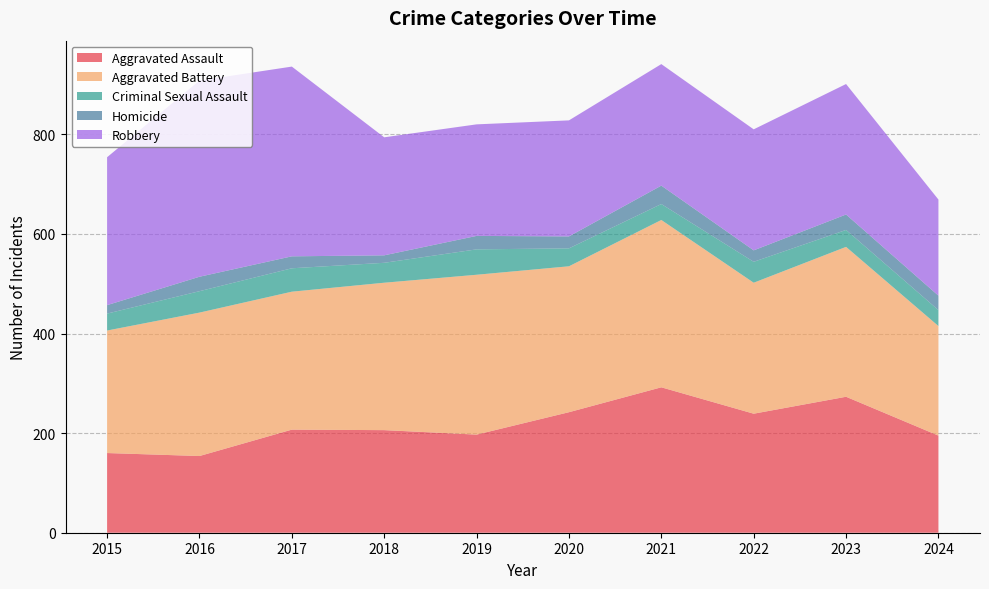

Reading left to right, transcribe all the data shown in this chart.

Aggravated Assault: 160	154	207	206	197	242	292	239	273	195
Aggravated Battery: 246	288	277	296	321	293	336	263	301	220
Criminal Sexual Assault: 34	43	47	40	51	36	32	42	34	32
Homicide: 17	29	24	15	27	24	37	23	31	29
Robbery: 297	394	381	237	224	233	244	243	262	193